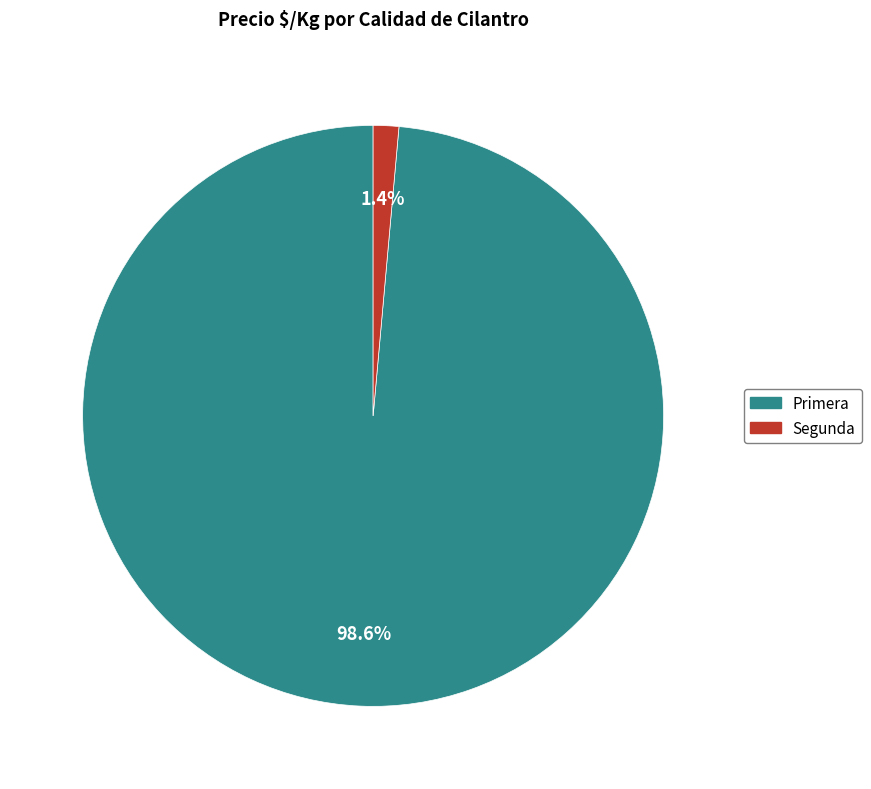

Does Primera represent more than half of the total?

Yes